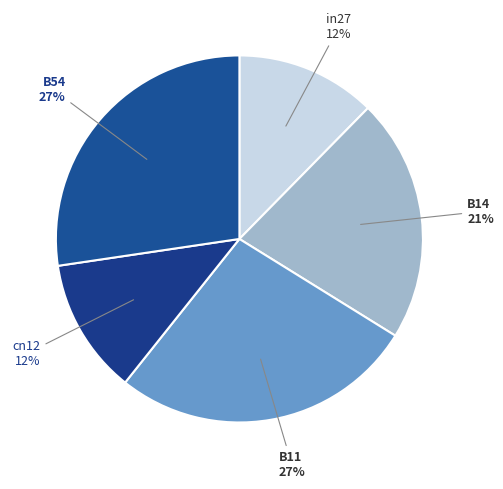

Count the number of slices in the pie.

5